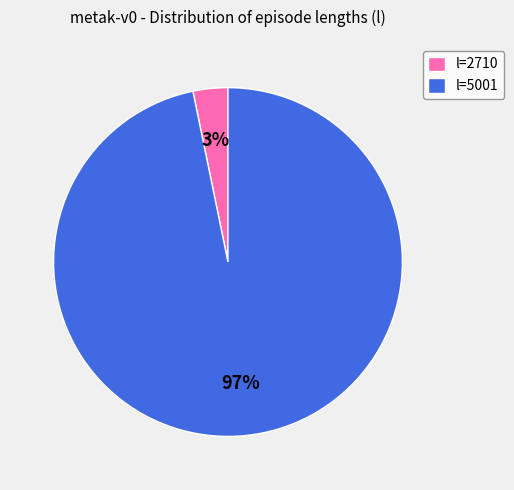

Which category accounts for the majority?

l=5001